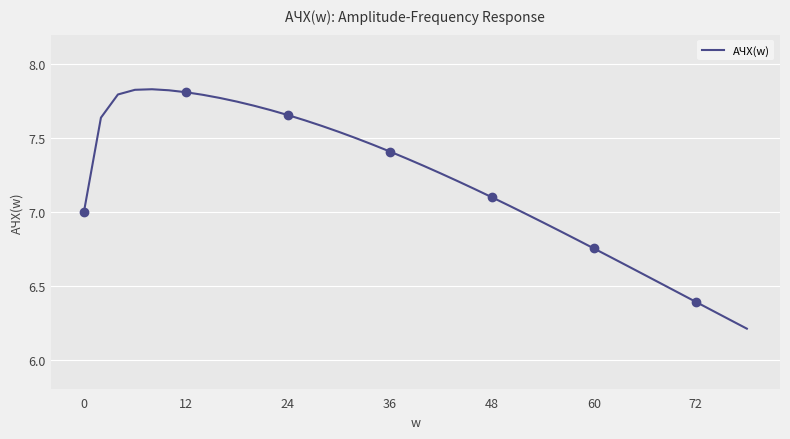

The АЧХ(w) series shows 7.4 at 36. True or false?

True